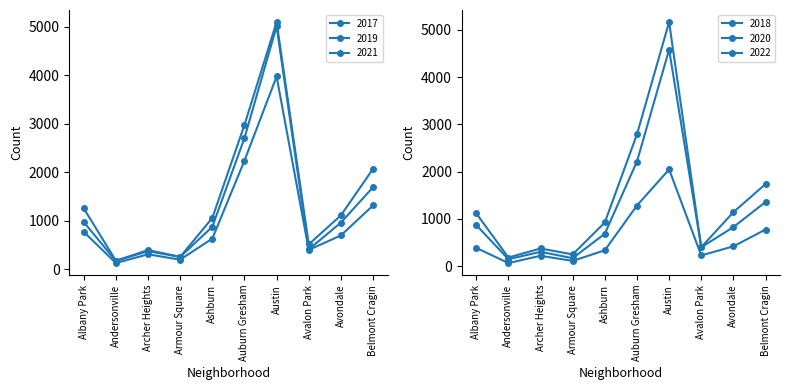

How many values in the 2019 series are below 957?

5